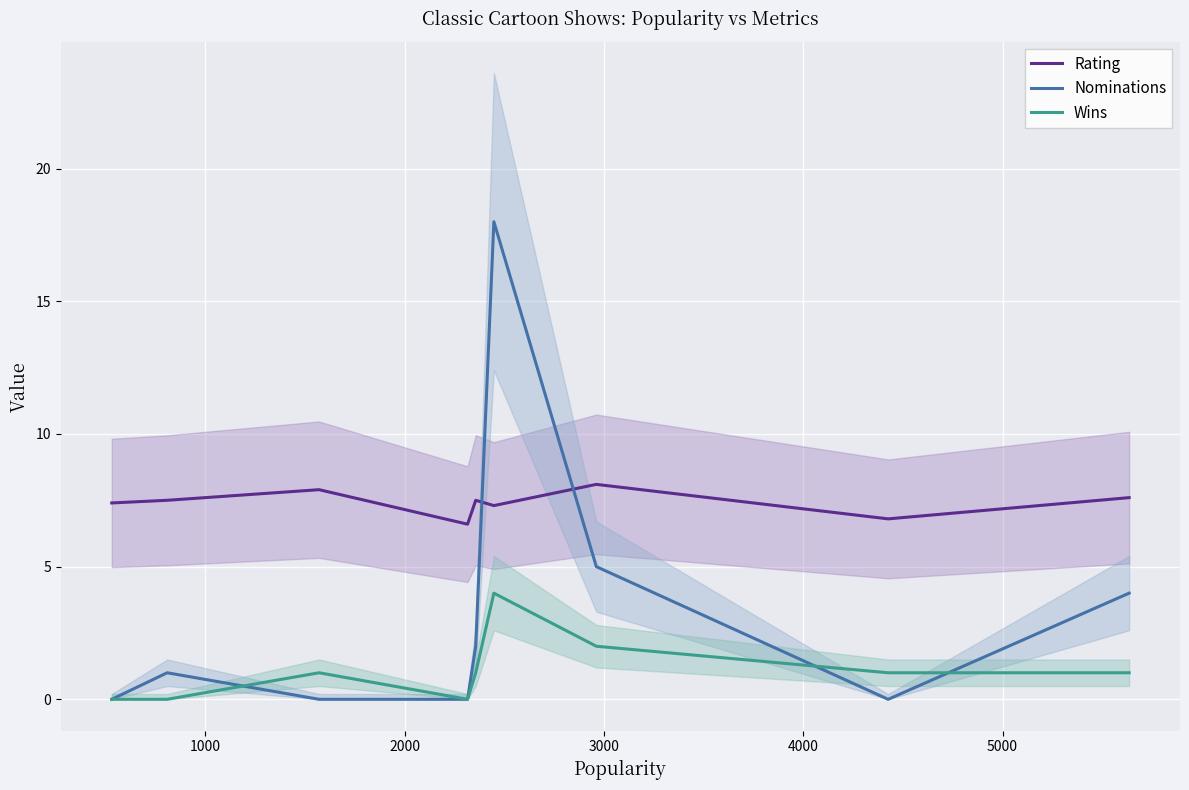

What is the maximum value for Rating?

8.1